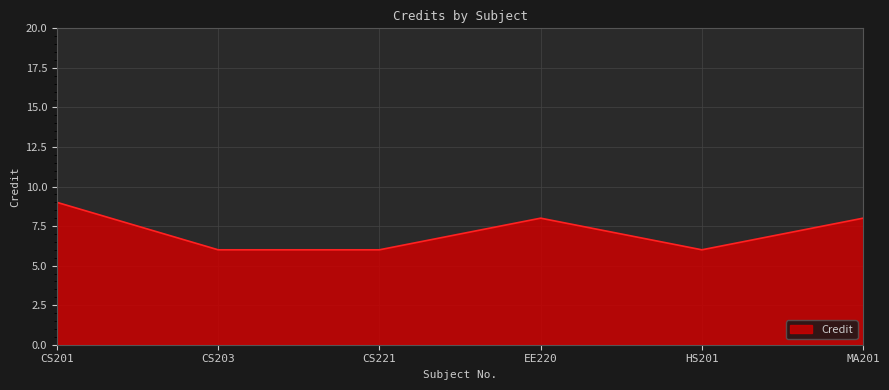

What position from the left is EE220?

4